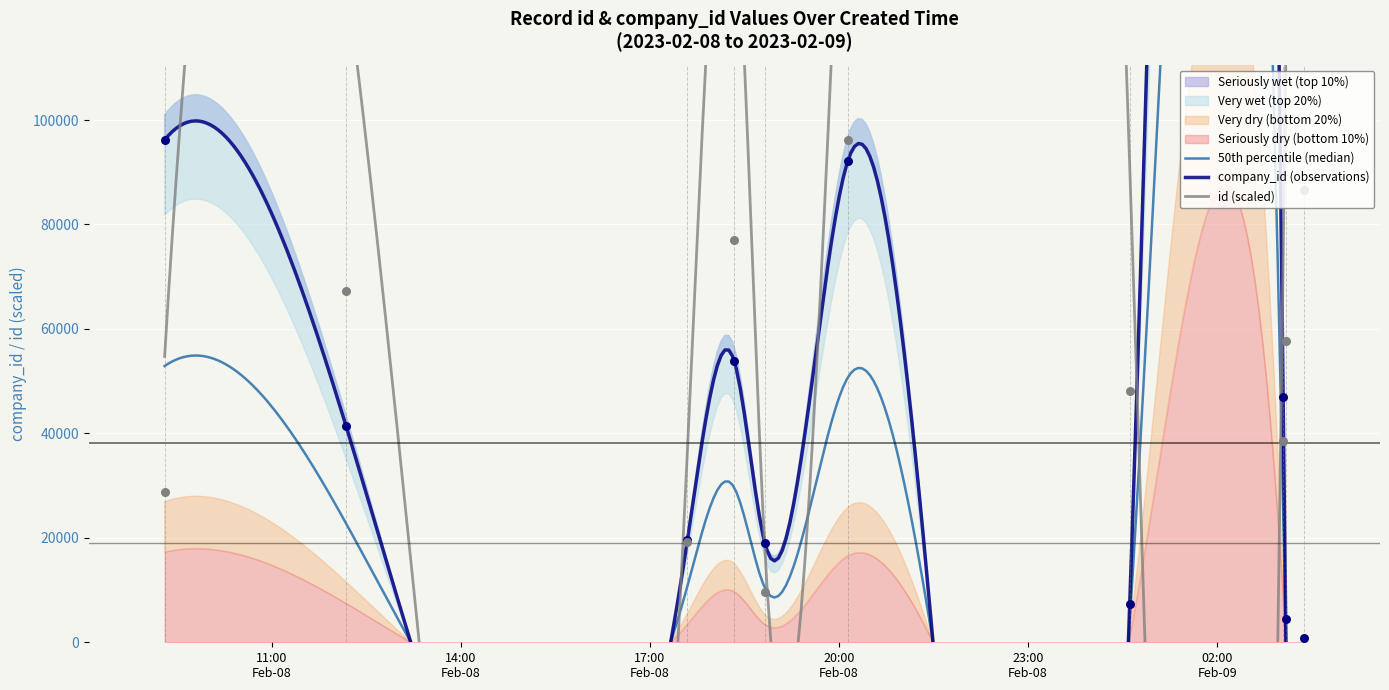

Which series reaches the minimum Y coordinate?

company_id